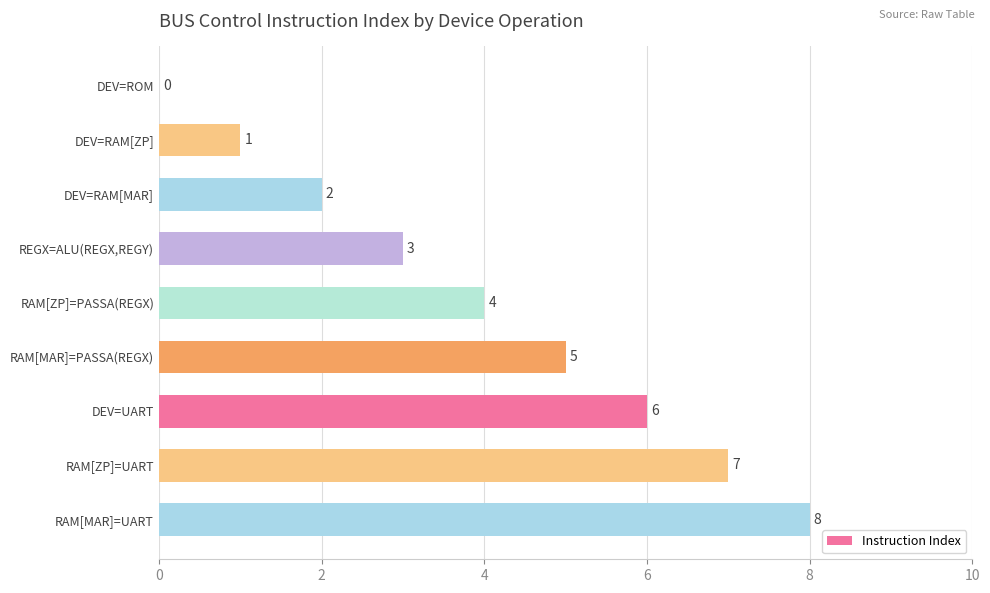

The chart shows a value of 13 at RAM[MAR]=UART. True or false?

False